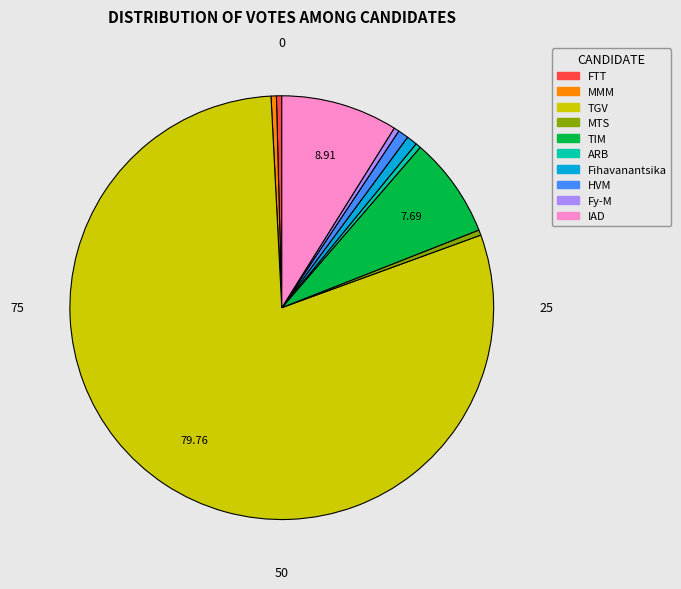

Is the sum of FTT and MMM greater than half?

No